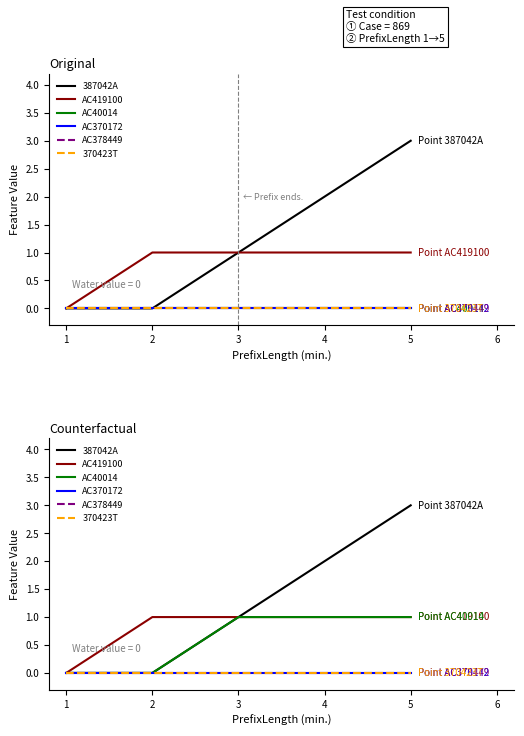

True or false: AC378449 has more than 0 interior local peaks.

False